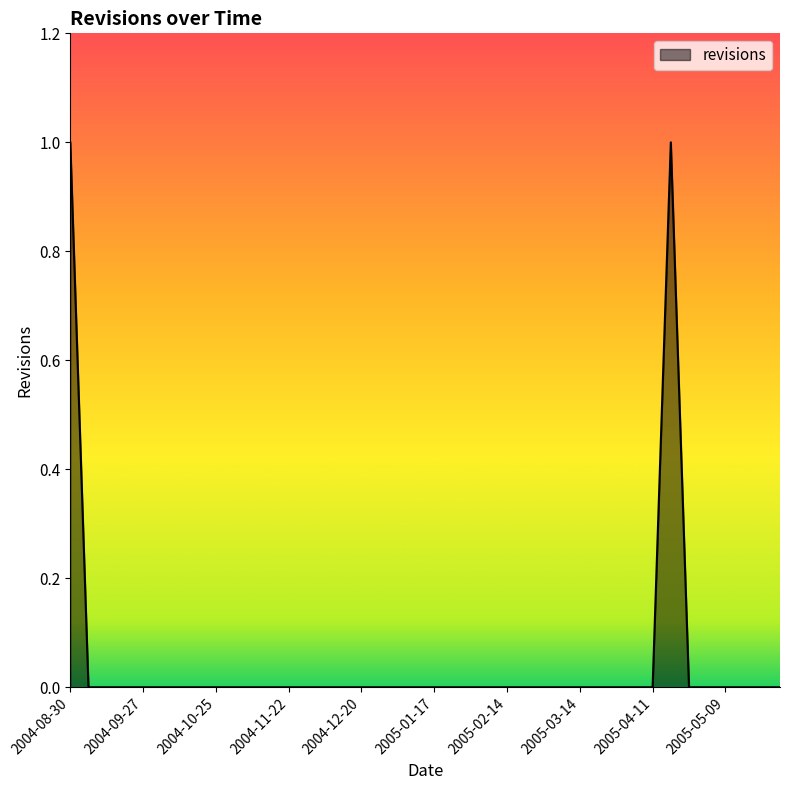

At which category does the chart reach its peak across all series?

2004-08-30